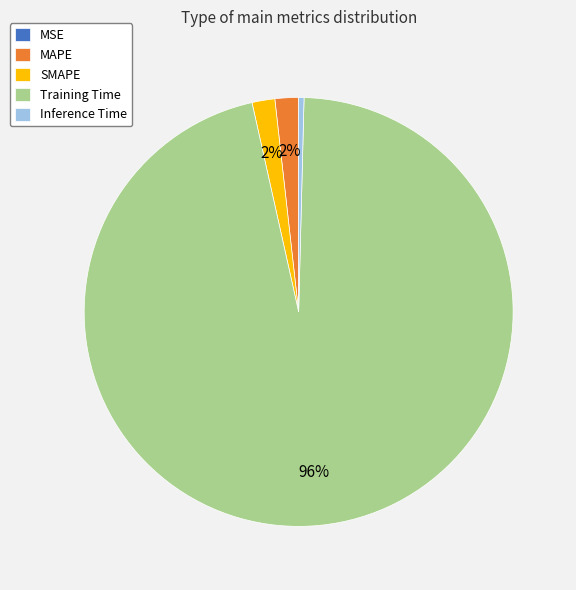

Is Training Time the majority of the pie?

Yes